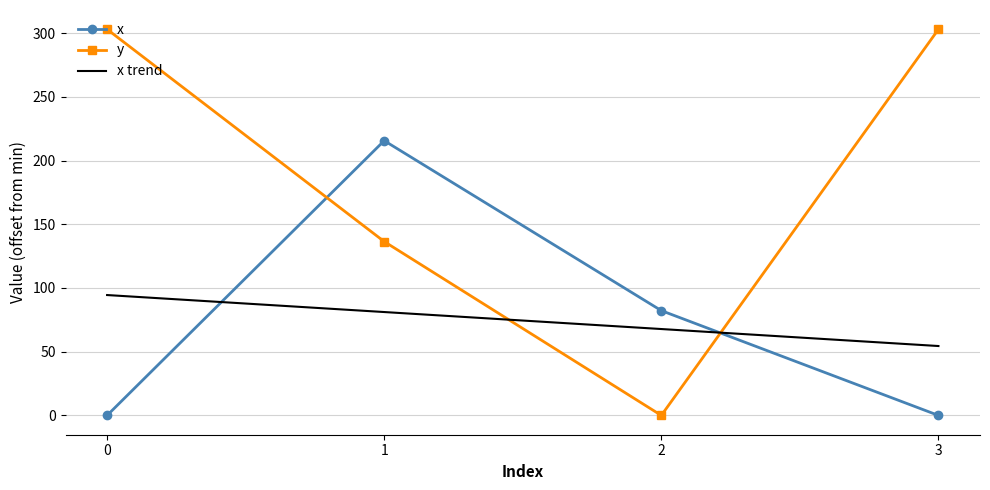

What is the highest value of the y series?

302.9